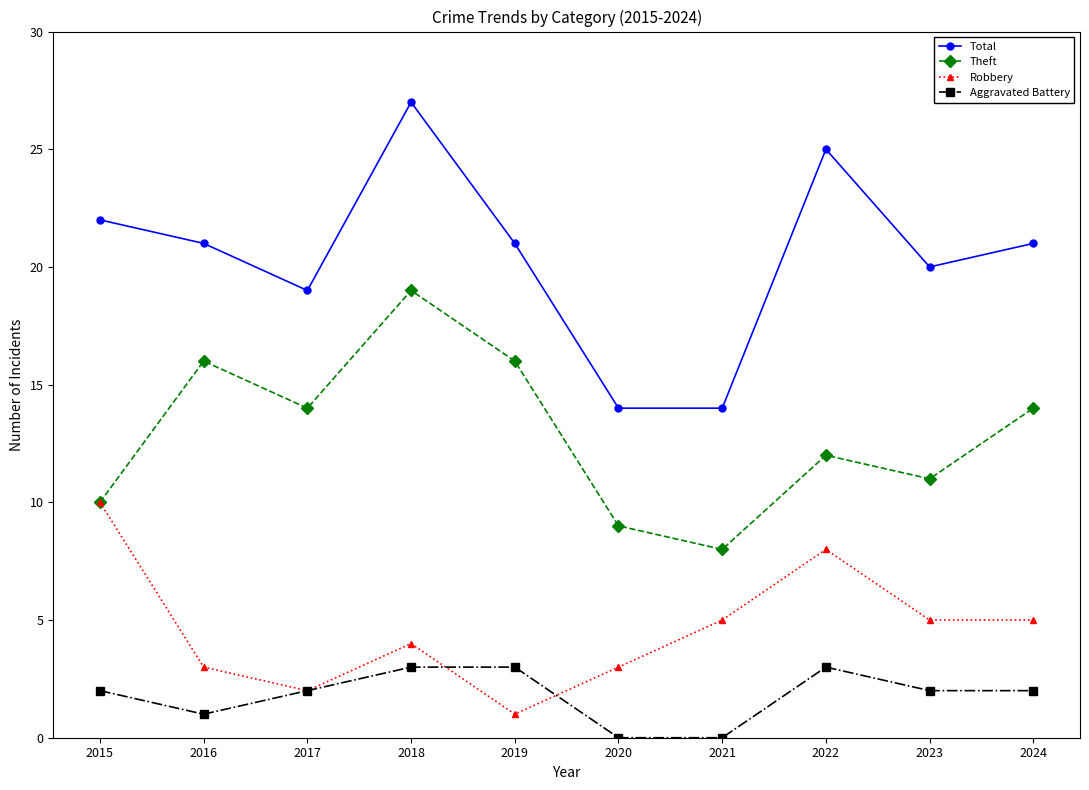

In Total, how many points are higher than both neighbors (excluding endpoints)?

2